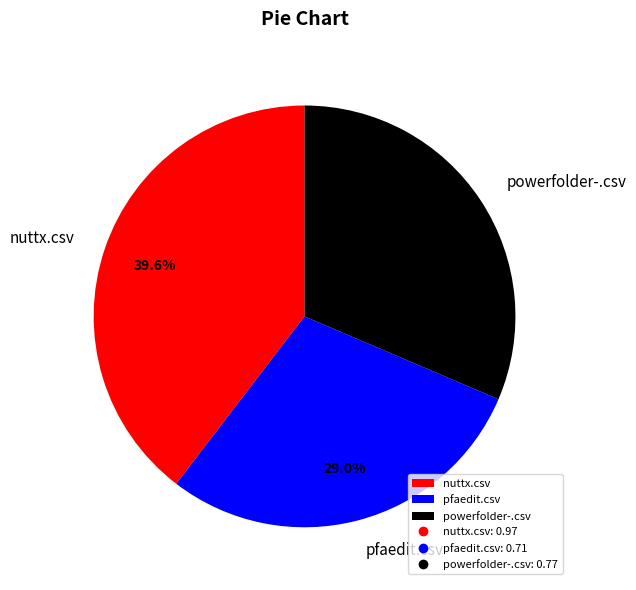

What percentage do nuttx.csv and powerfolder-.csv together represent?

71.0%